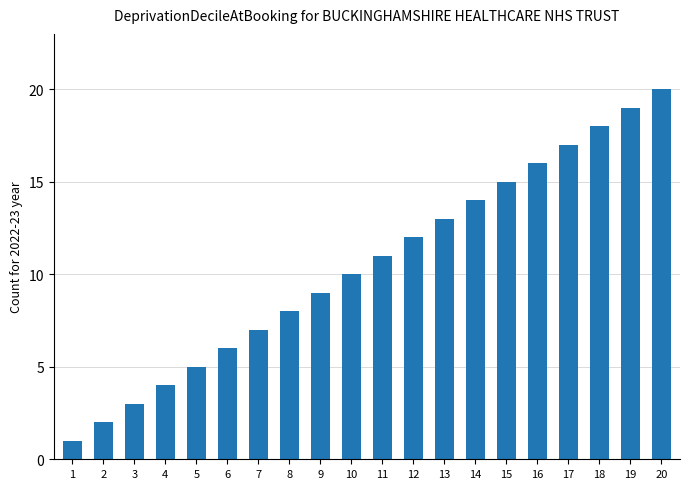

What is the ratio of the value at 1 to the value at 9?

0.1